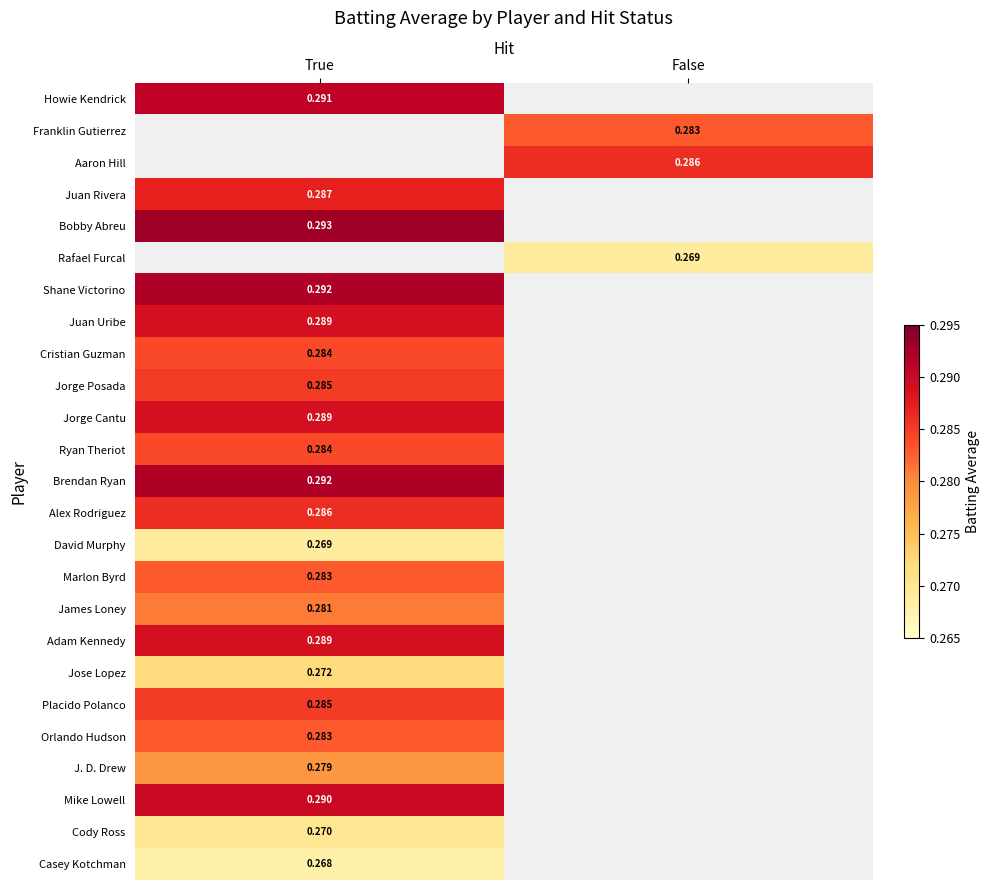

What is the minimum value shown in the chart?

0.3